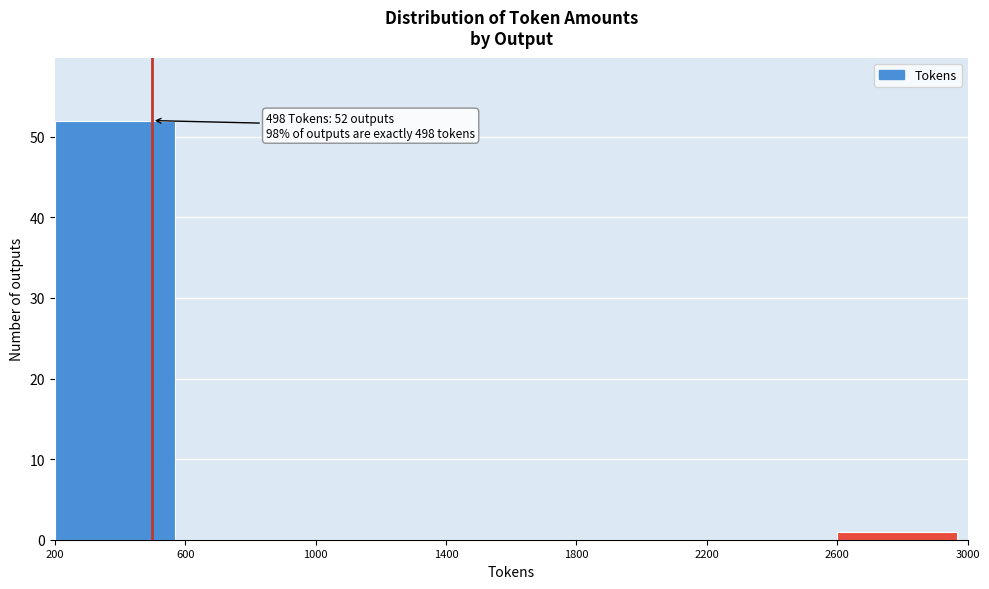

Which range on the x-axis has the tallest bar?

200 to 600